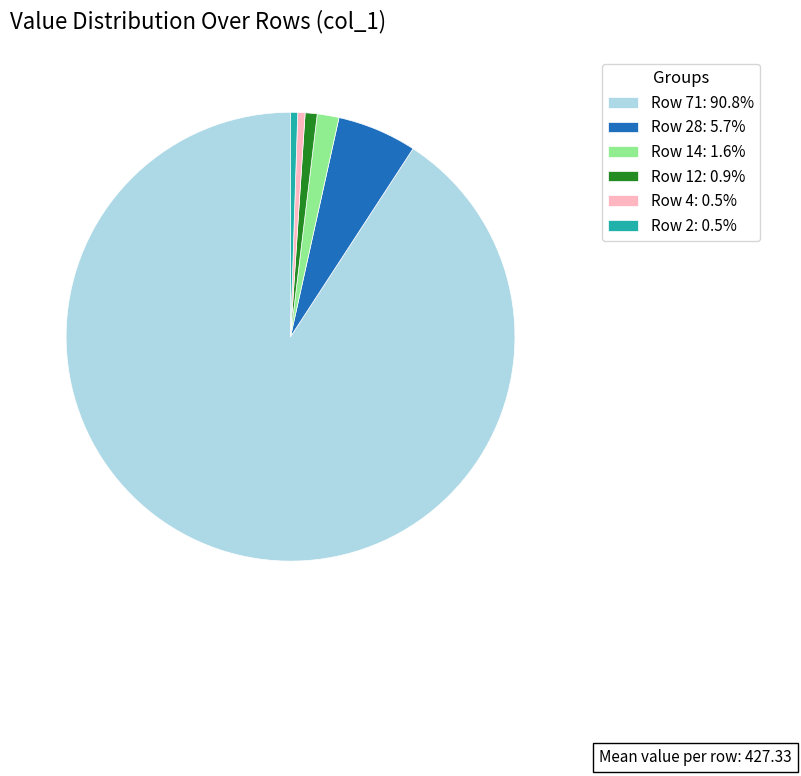

Is there any slice that represents more than half of the pie?

Yes